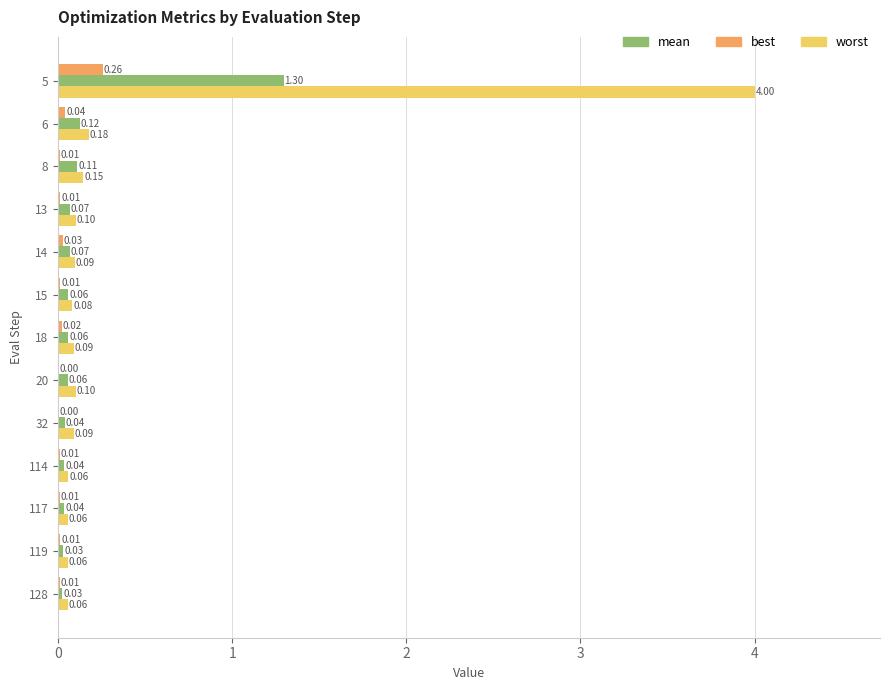

Which series changed the most between 8 and 128?

worst